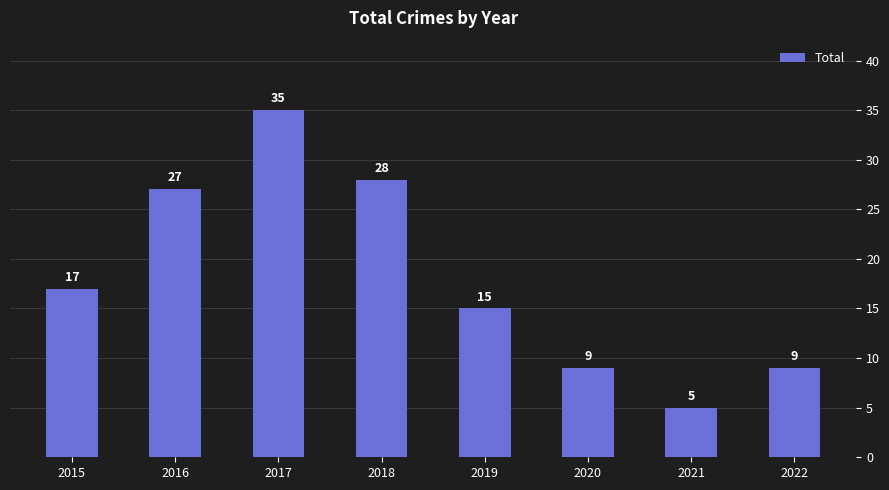

What is the minimum value shown in the chart?

5